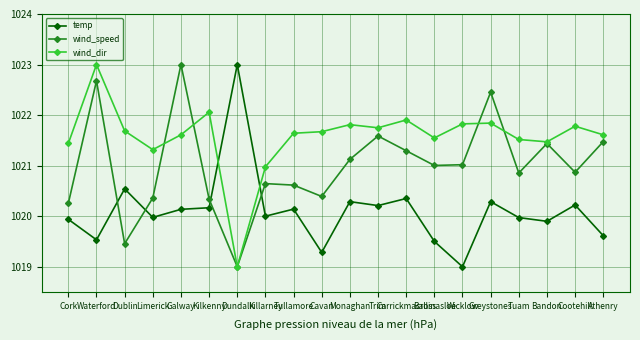

What is the label of the 1st point from the right?

Athenry